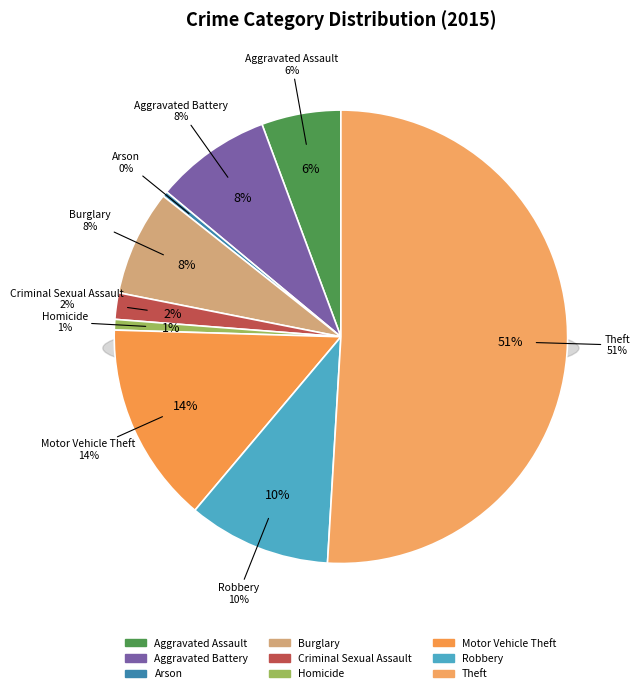

The Theft slice represents 63% of the pie. True or false?

False